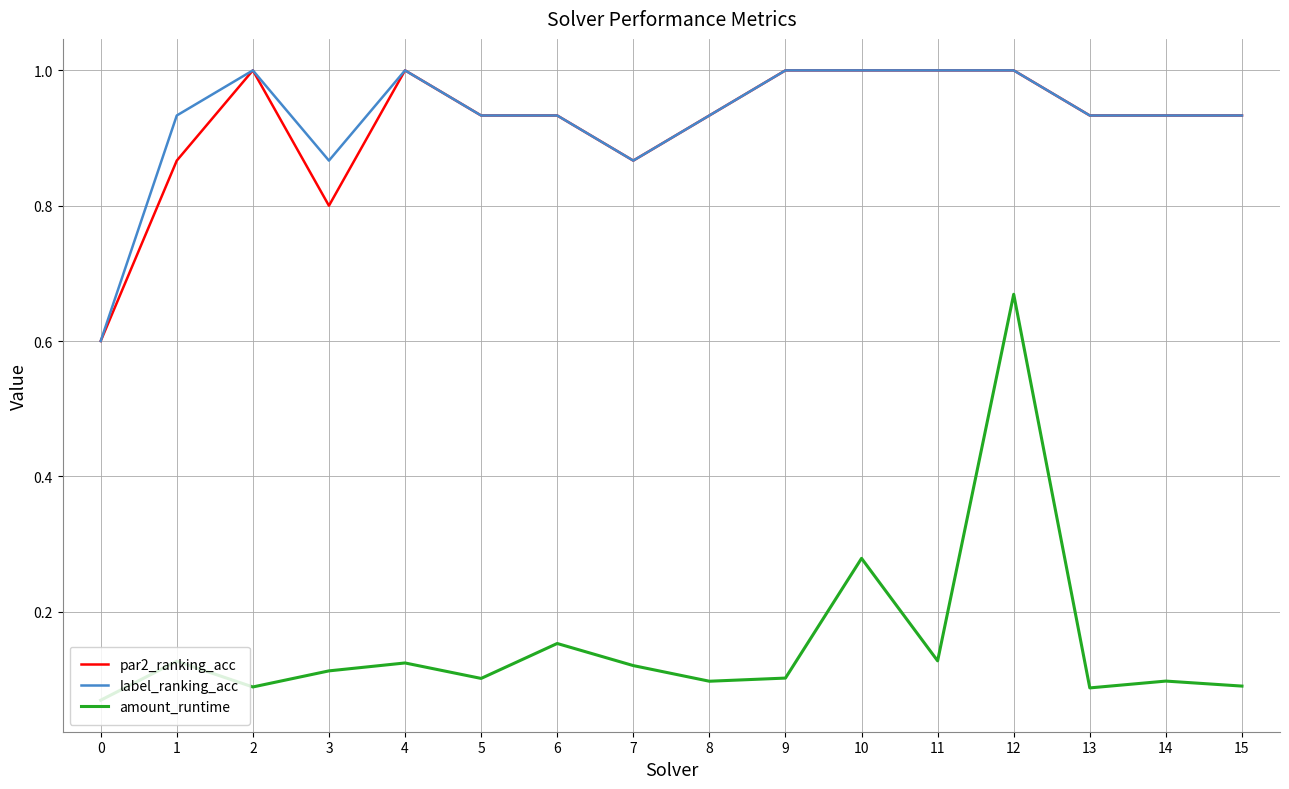

Count the amount_runtime values in the range 0 to 1.

16